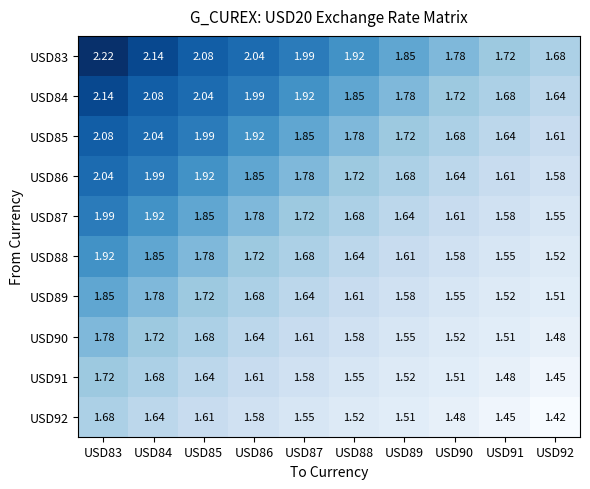

Is the value of USD91 at USD91 greater than the value of USD83 at USD84?

No